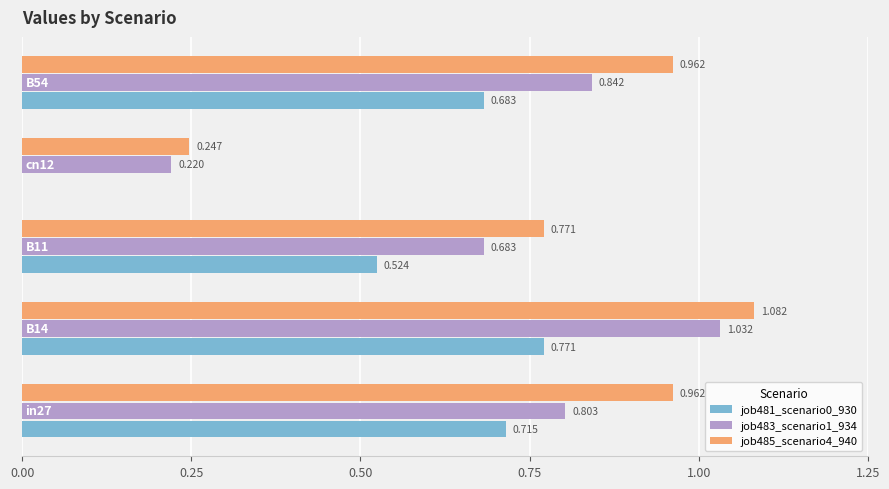

What is the sum of all job481_scenario0_930 values?

2.7